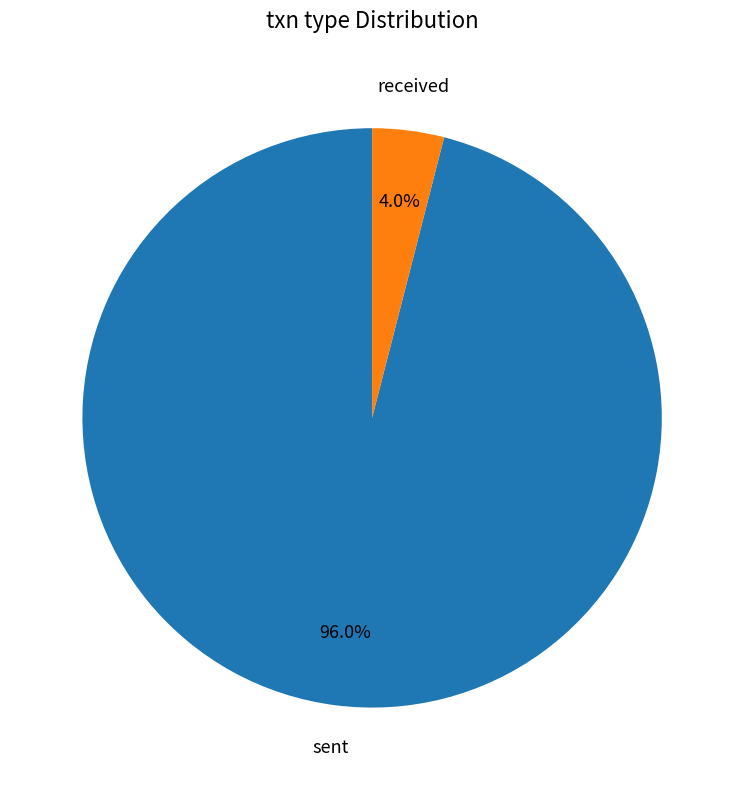

To the nearest percent, what is the difference between the largest and smallest slice percentages?

92%